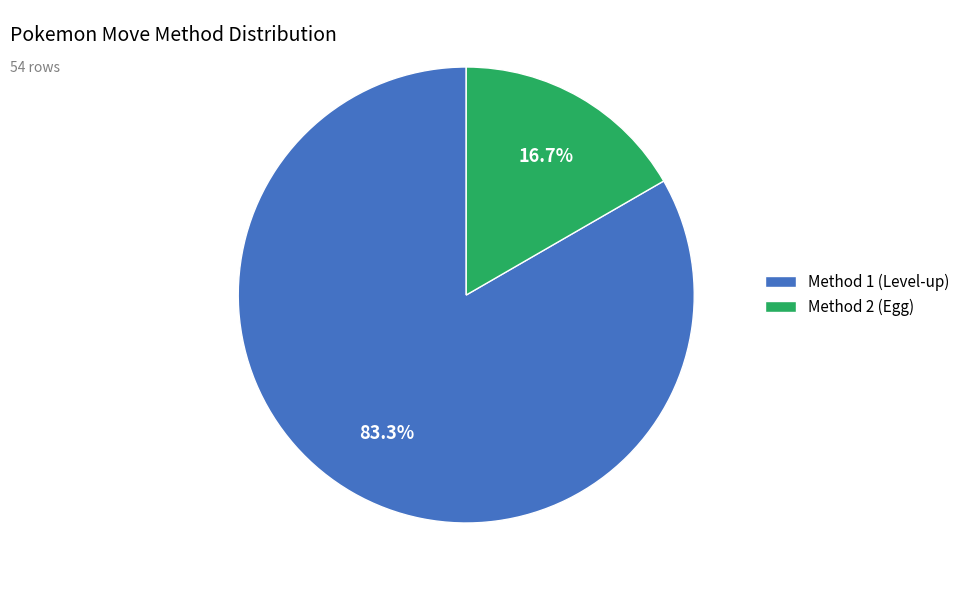

What percentage do Method 1 (Level-up) and Method 2 (Egg) together represent?

100.0%